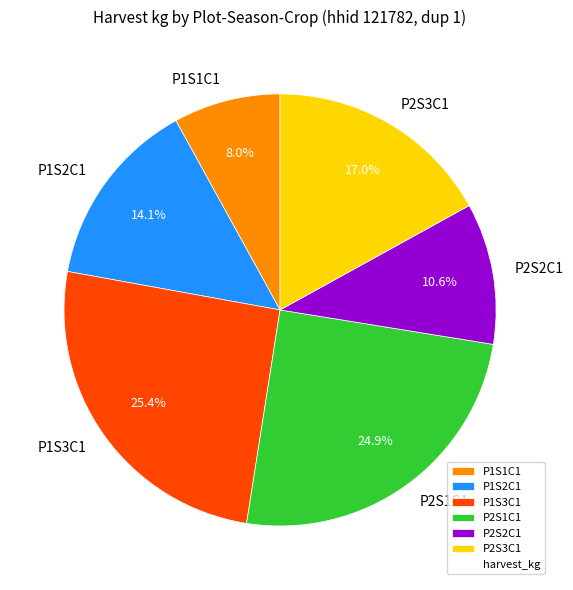

Which slice is the smallest?

P1S1C1